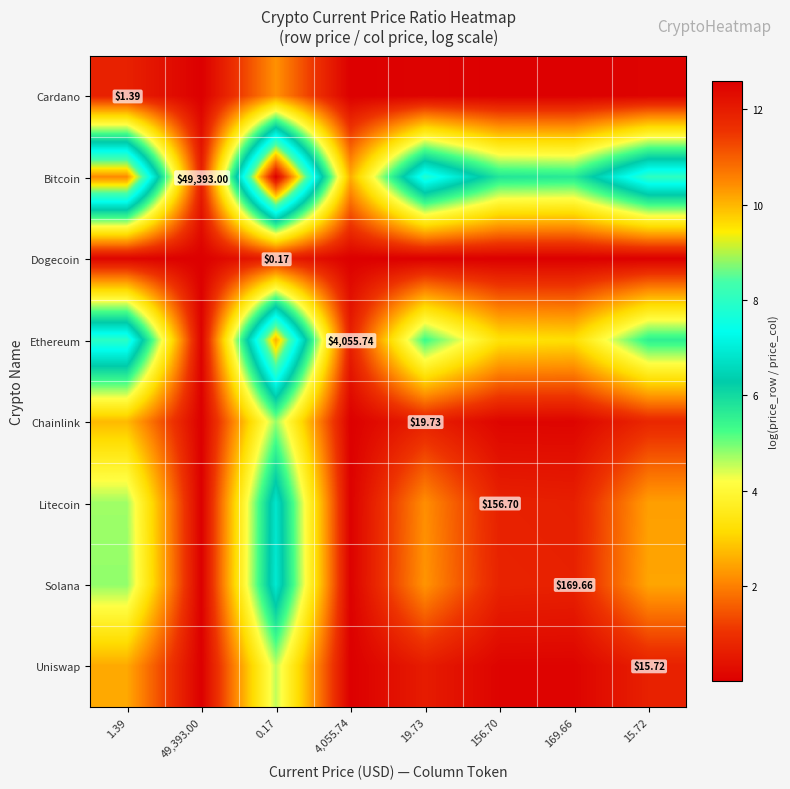

What is the spread (max minus min) of values at 15.72?

8.0